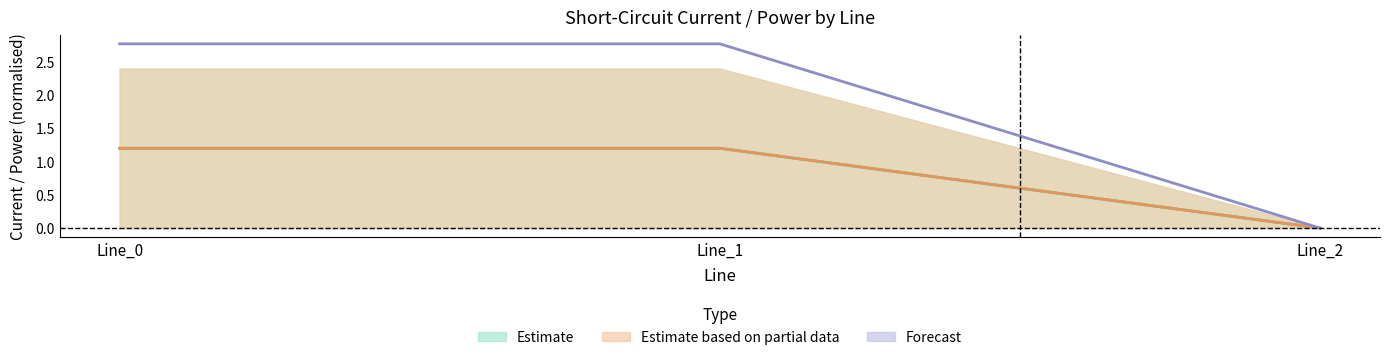

What is the sum of all pf_ikss_c_from_ka values?

2.4